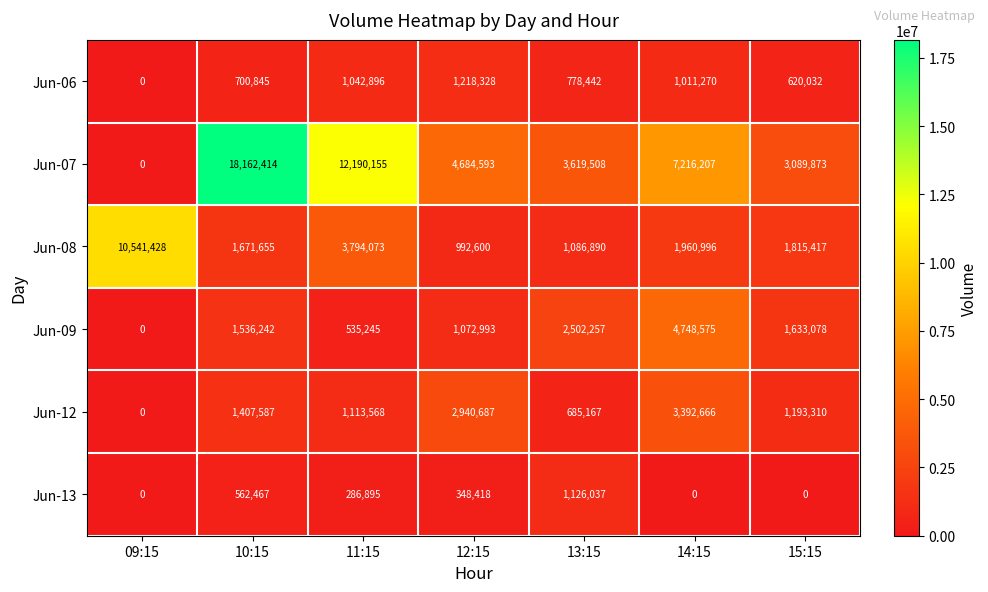

Which series has the largest range (max minus min)?

Jun-07